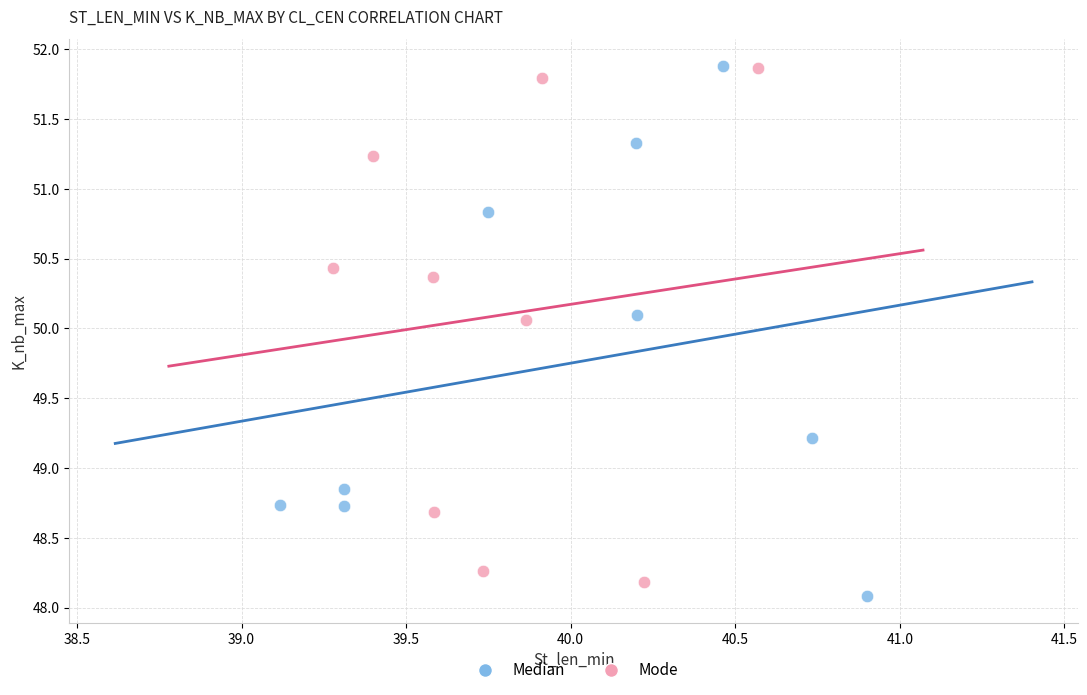

What are all the series names shown in the legend?

Median, Mode